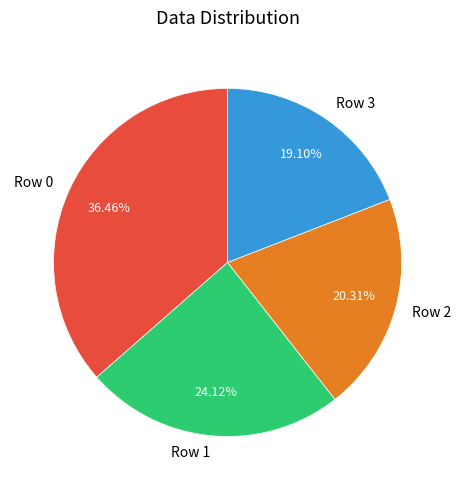

Which category has the smallest portion of the pie?

Row 3